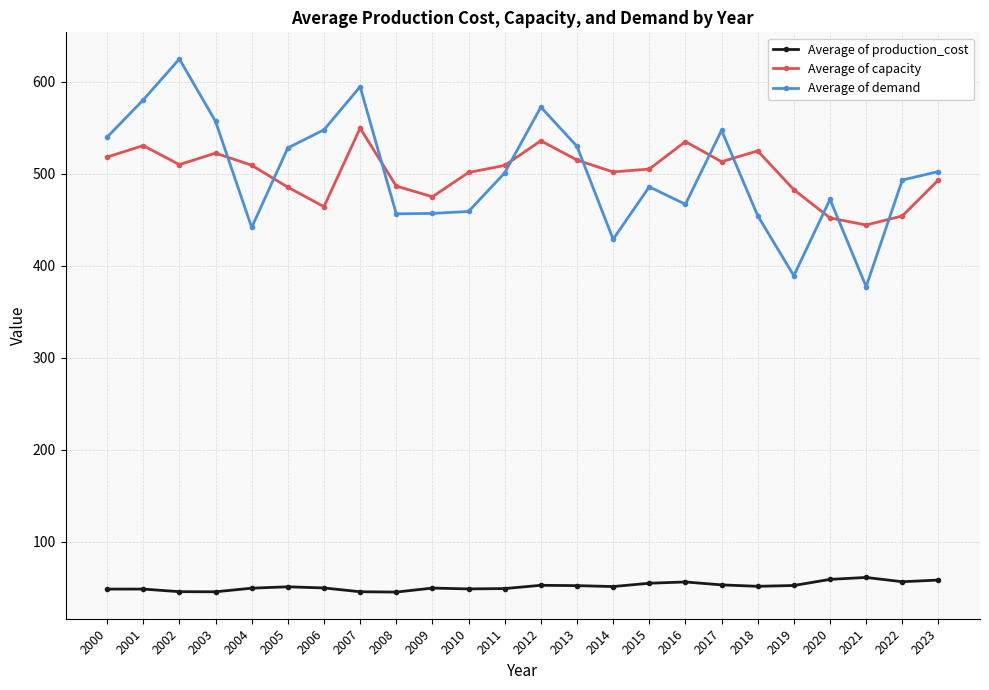

True or false: Average of production_cost and Average of capacity cross at least once.

False